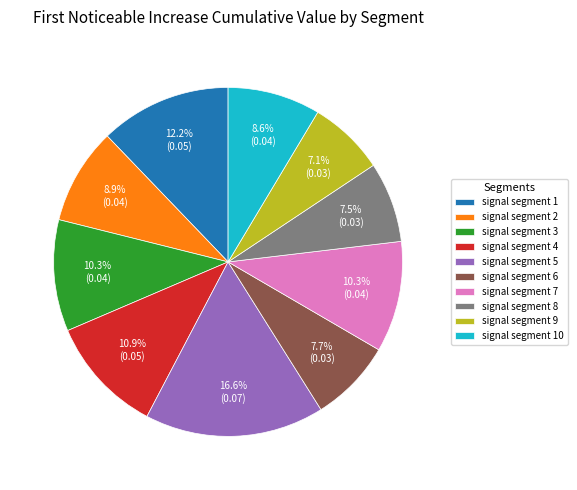

To the nearest percent, what is the difference between the signal segment 4 and signal segment 1 slice percentages?

1%